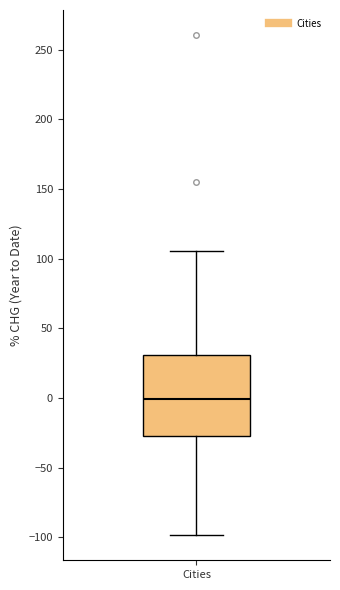

Read this box plot against the y-axis: the position of the median line, the range covered by the box, and the ends of both whiskers. The values are not printed on the chart, so give them approximately, as read against the axis.

median 0, box -25 to 30, whiskers -100 to 105